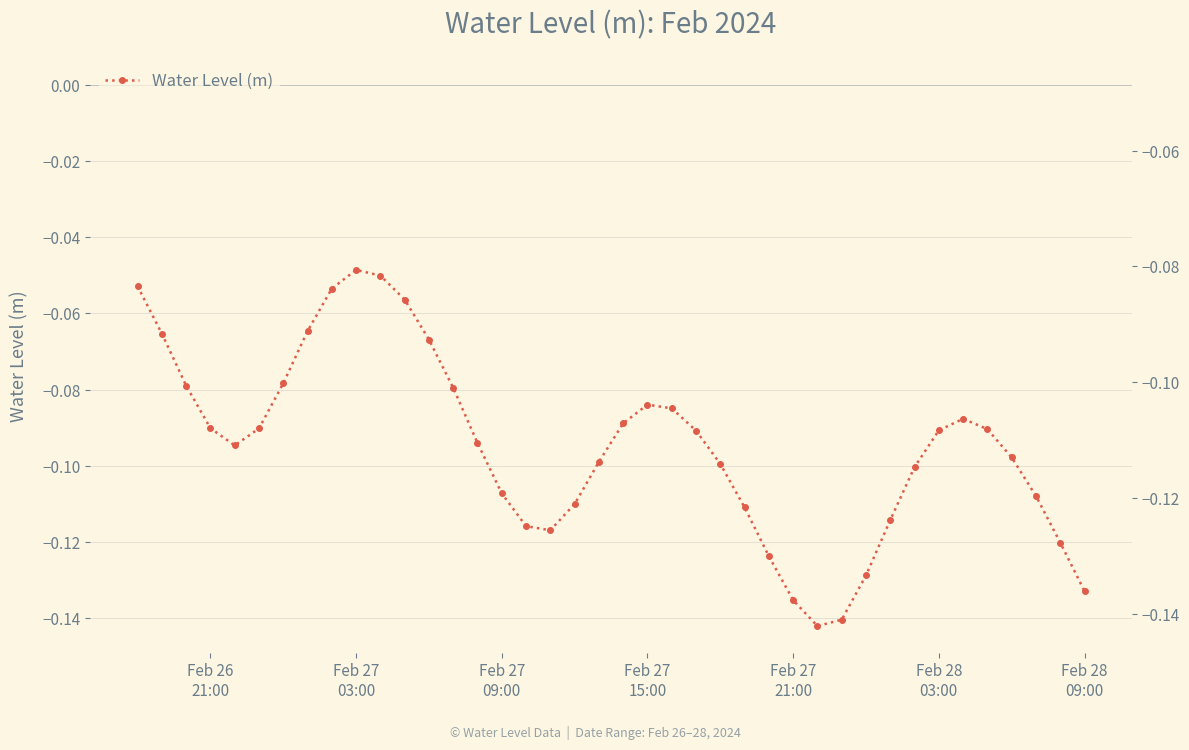

Reading left to right, list all the values displayed in this chart.

-0.1	-0.1	-0.1	-0.1	-0.1	-0.1	-0.1	-0.1	-0.1	-0.0	-0.1	-0.1	-0.1	-0.1	-0.1	-0.1	-0.1	-0.1	-0.1	-0.1	-0.1	-0.1	-0.1	-0.1	-0.1	-0.1	-0.1	-0.1	-0.1	-0.1	-0.1	-0.1	-0.1	-0.1	-0.1	-0.1	-0.1	-0.1	-0.1	-0.1